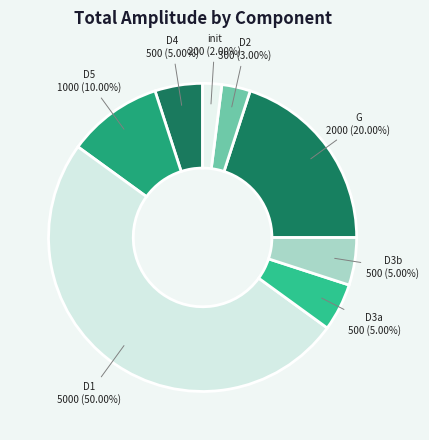

Which category has the biggest portion of the pie?

D1